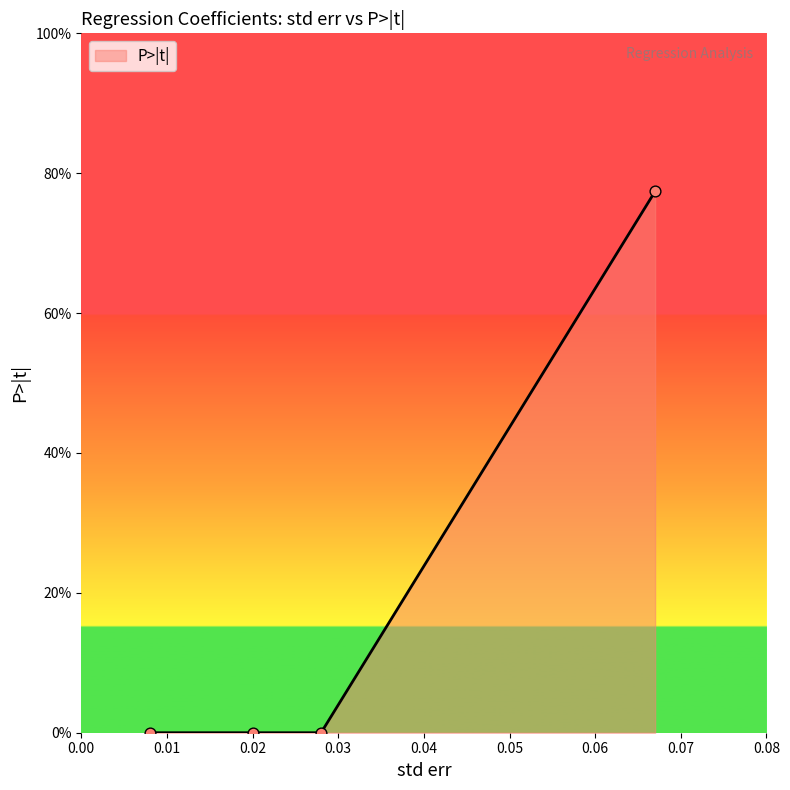

What is the change in value from subsidy to farmSize*subsidy?

+0.8